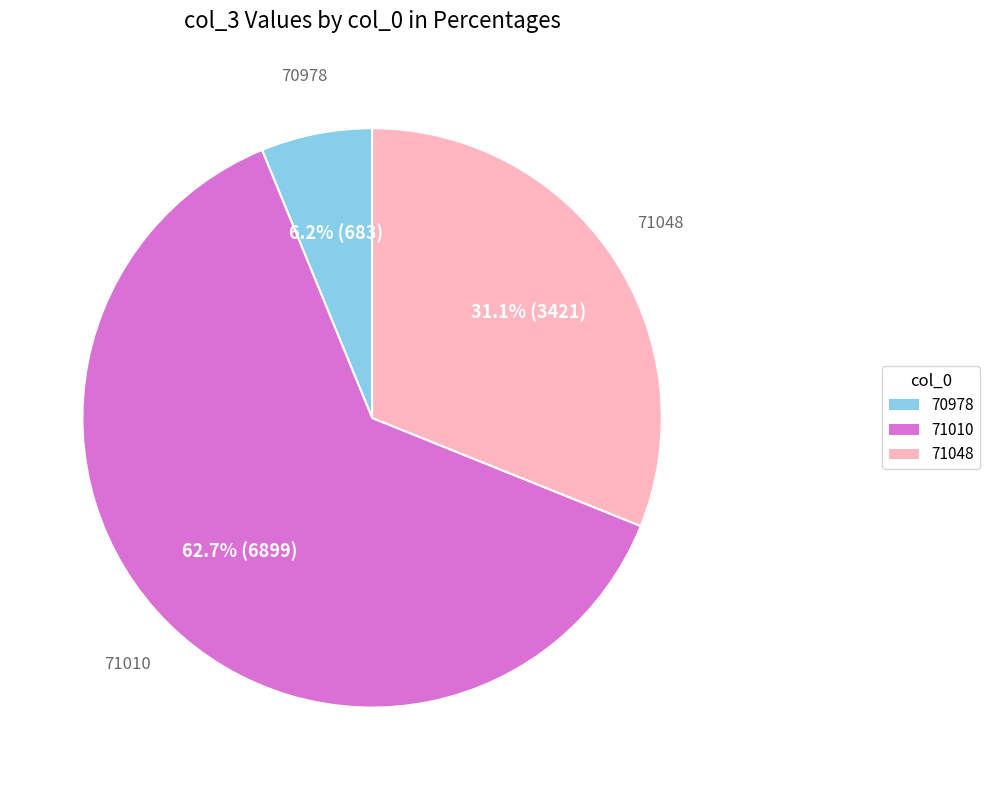

How many slices are in this pie chart?

3